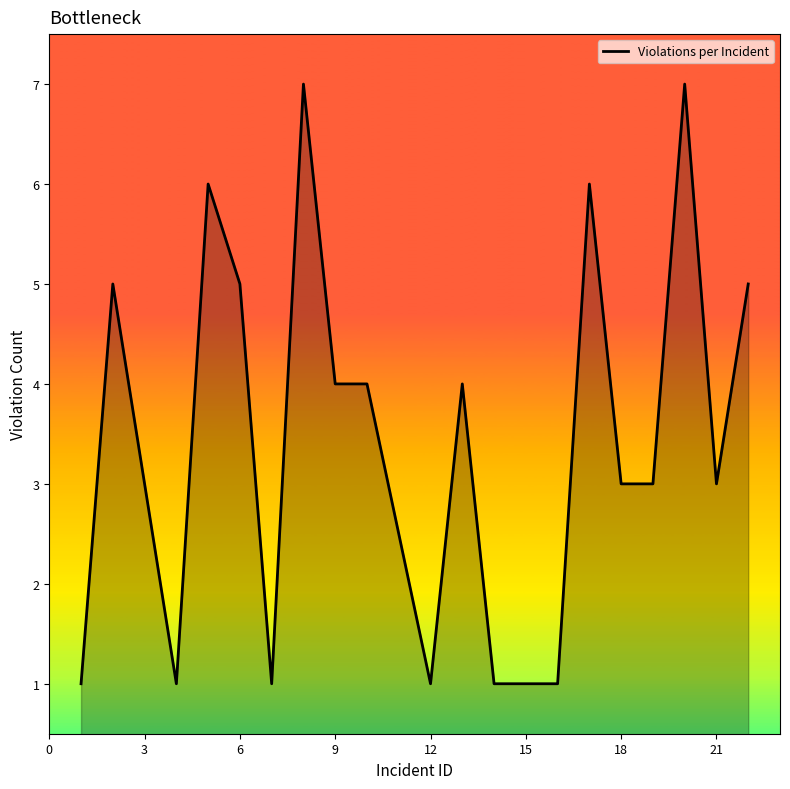

How many distinct data groups are displayed?

1